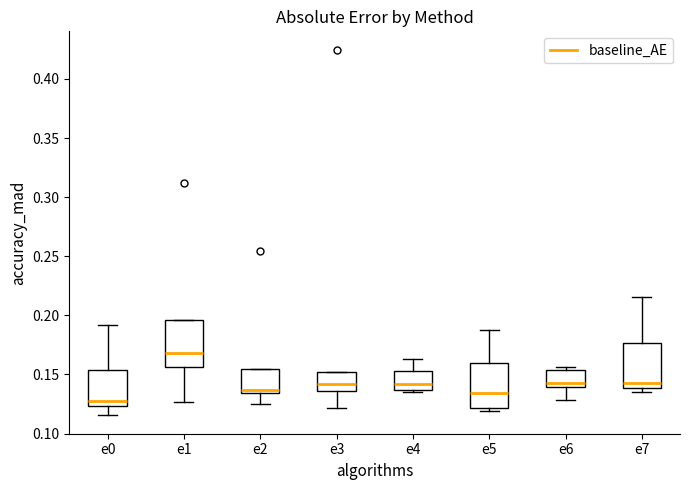

Where is the lower edge of the box for e5 on the y-axis? The values are not printed on the chart, so give them approximately, as read against the axis.

0.120